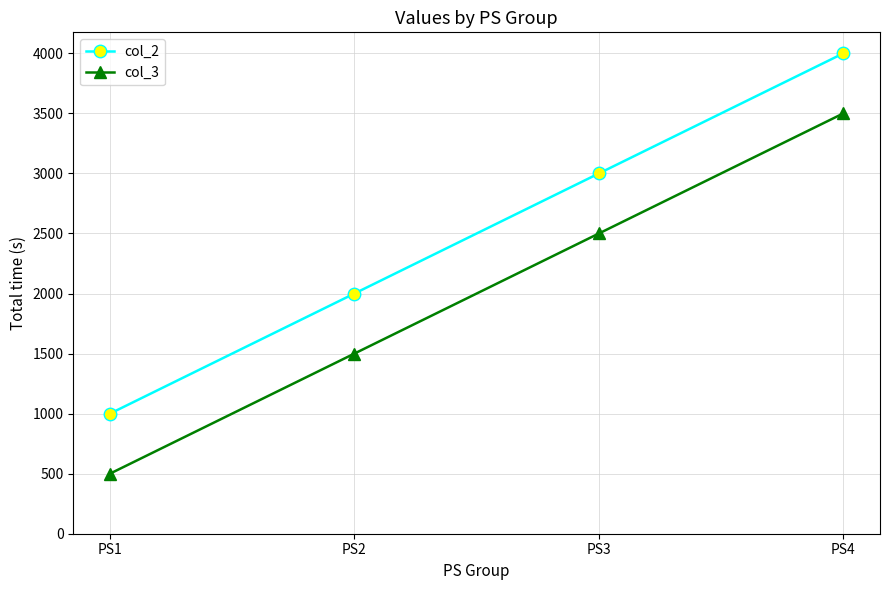

What is the difference between the highest and lowest values at PS4?

500